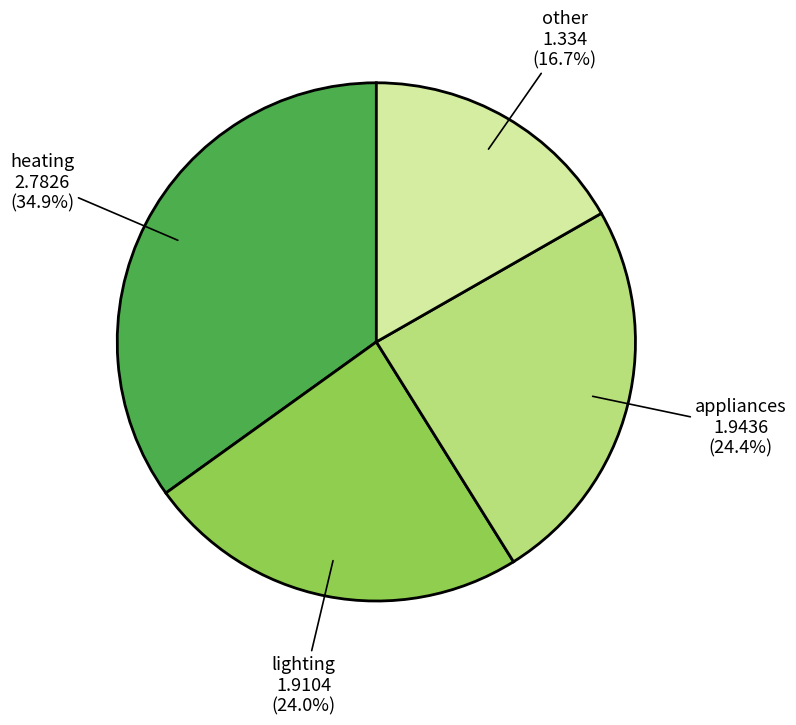

Is it true that other is 17% of the pie?

True